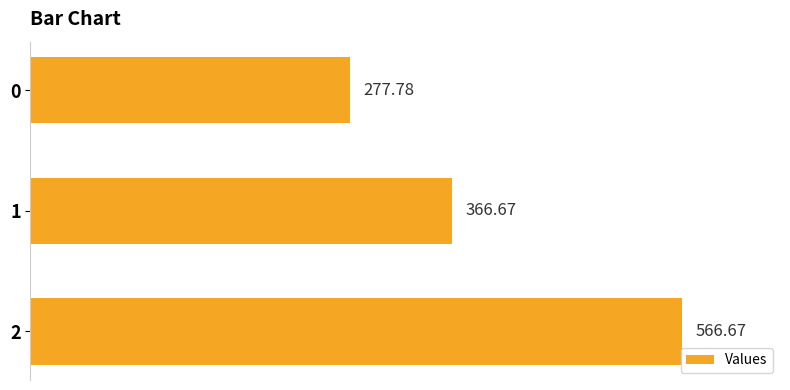

Approximately how many times larger is the value at 0 compared to 2?

0.5